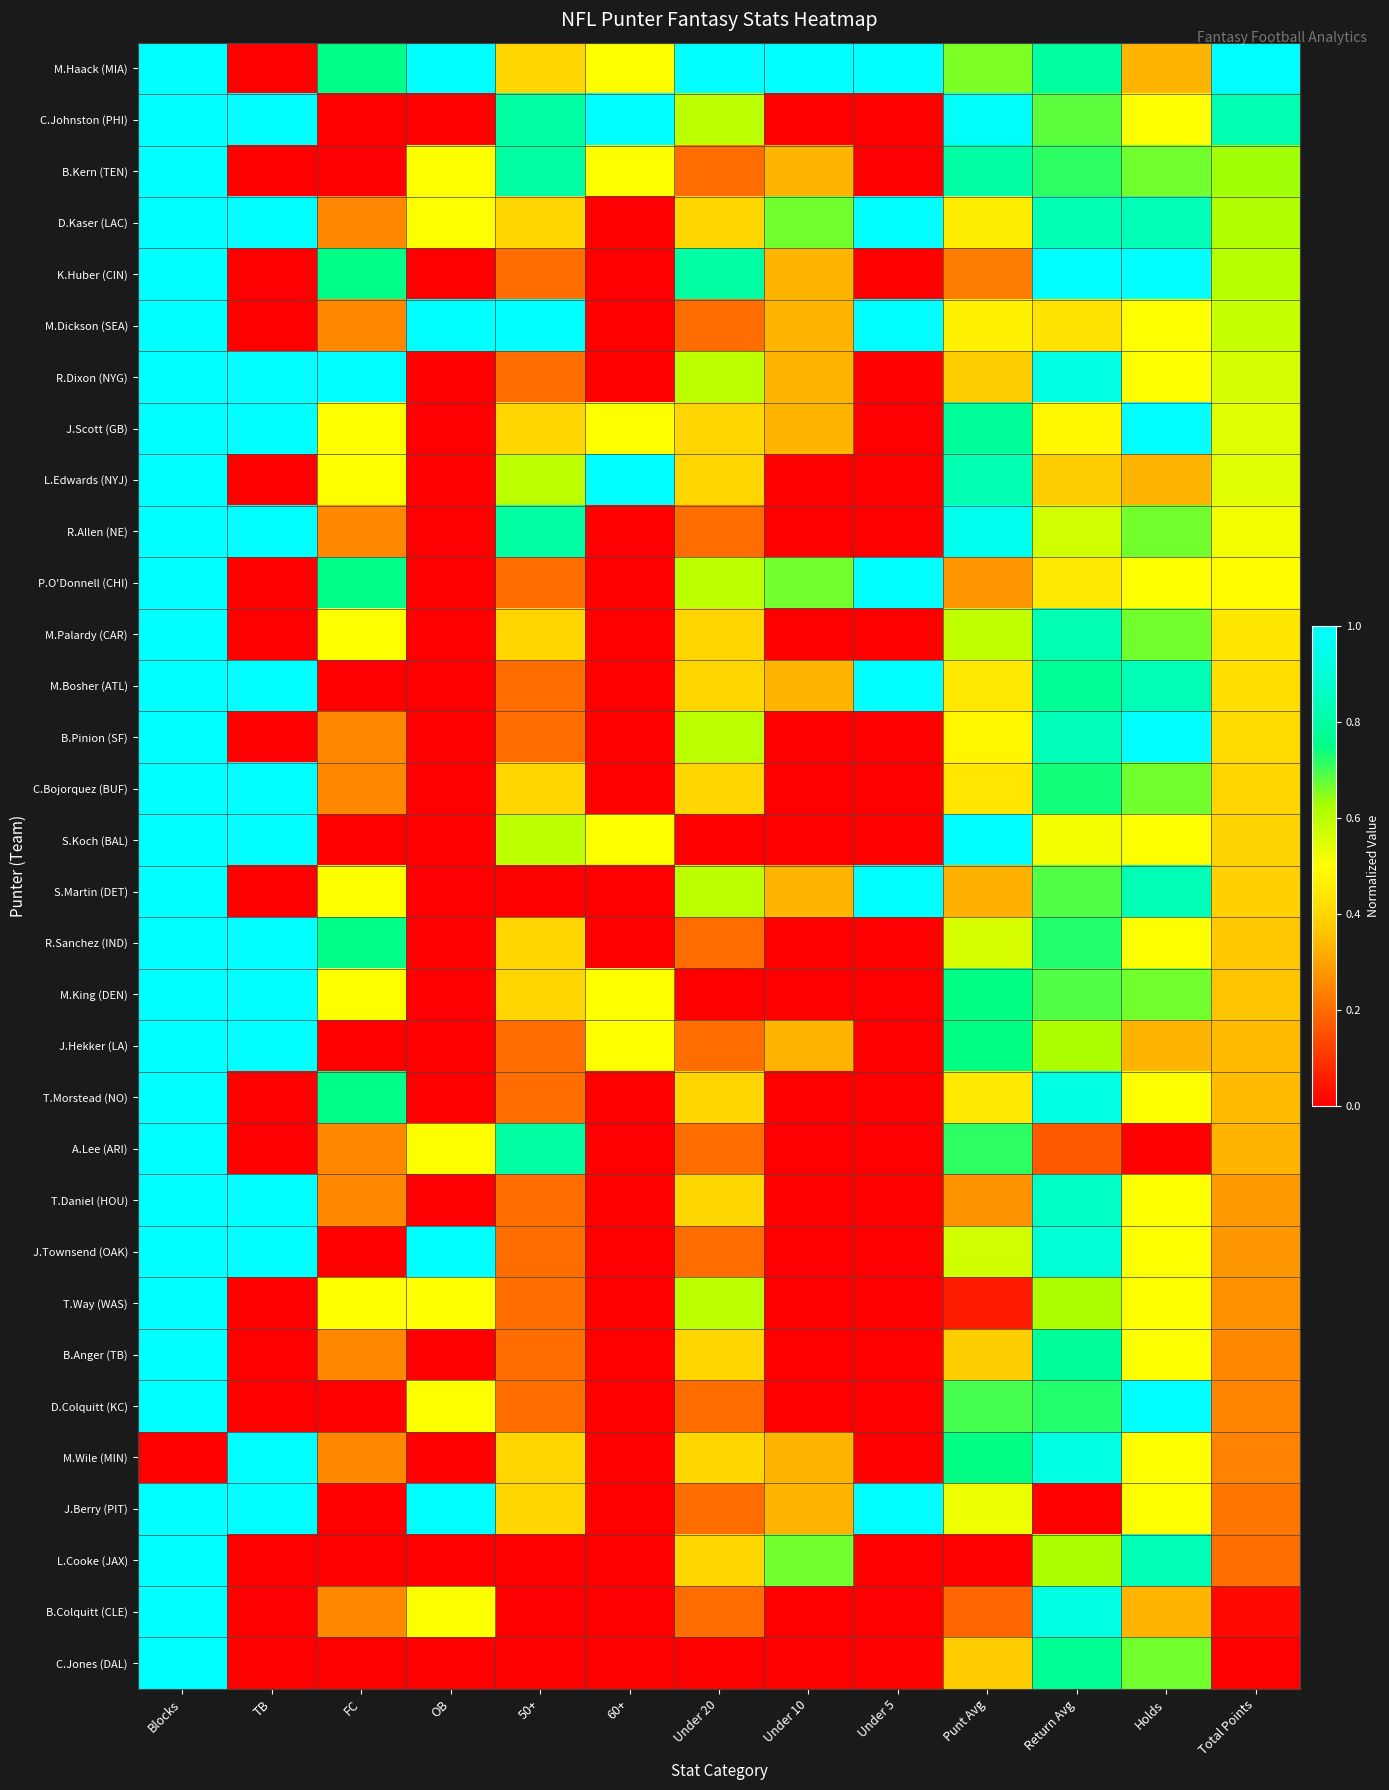

At how many categories does at least one series exceed 0?

13